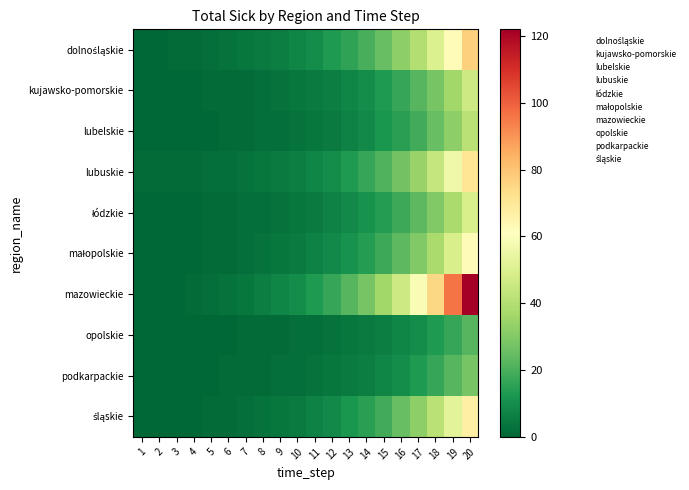

At which category is the sum across all series the highest?

20